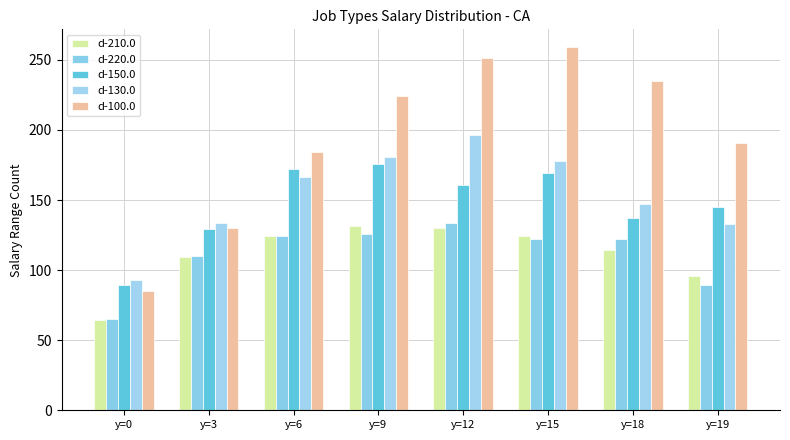

What is the sum of all d-100.0 values?

1559.7